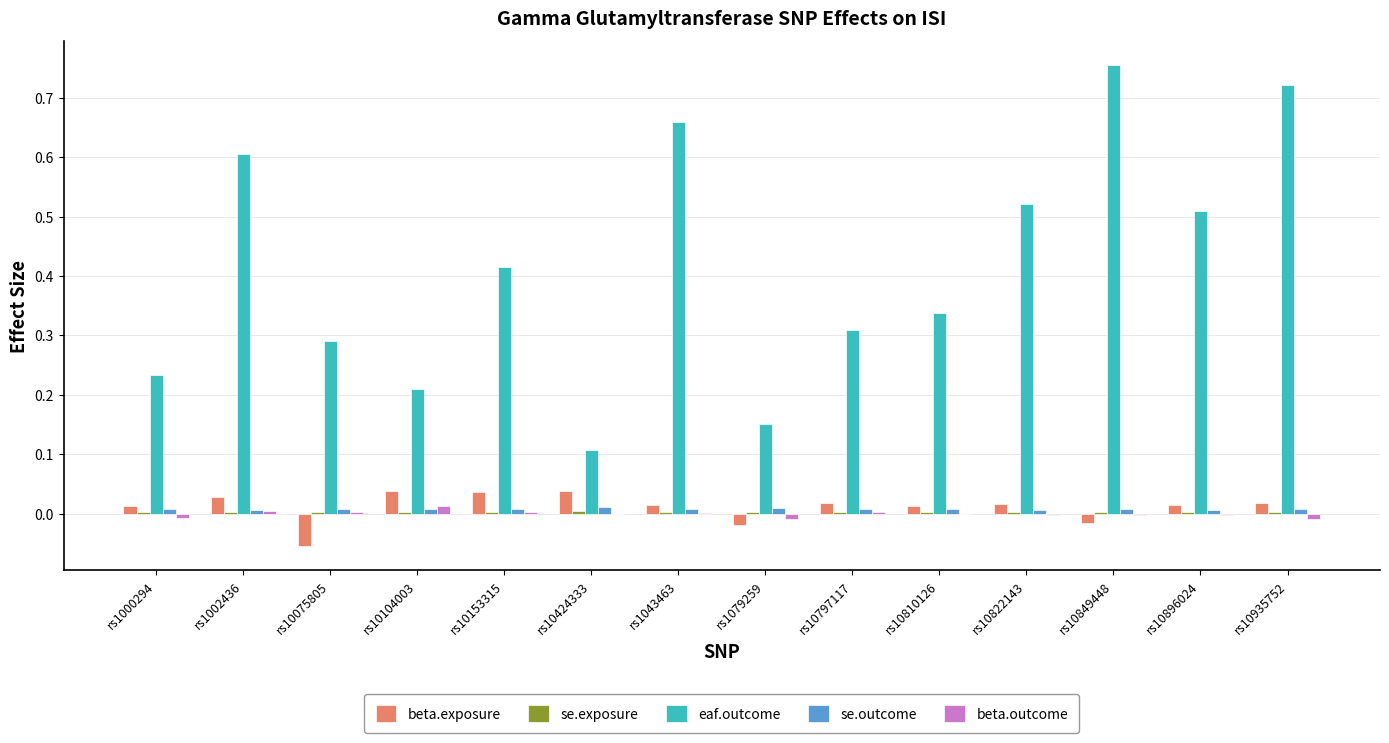

Does the chart contain stacked bars?

No